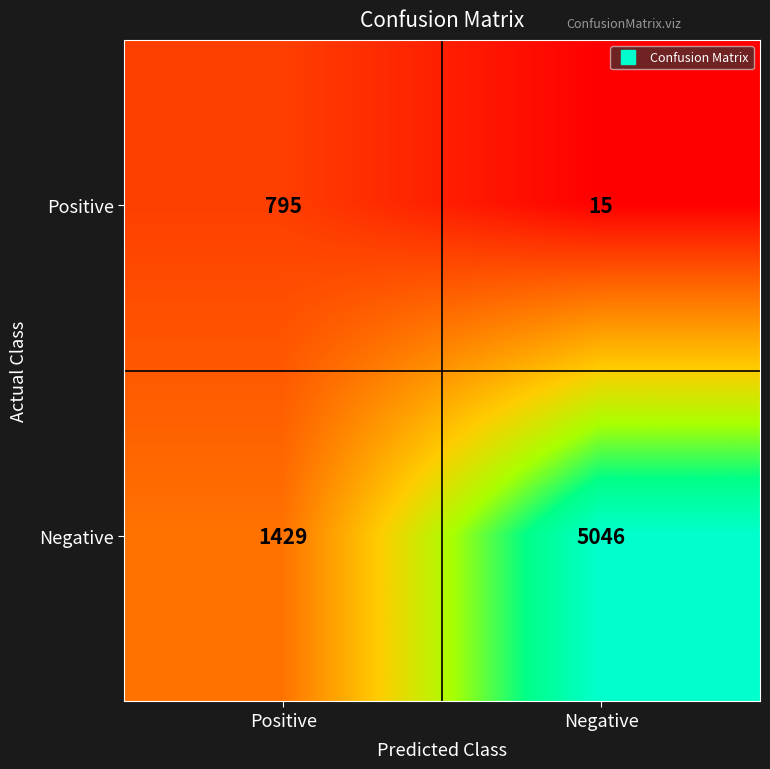

At which label is Negative closest to 3237?

Positive